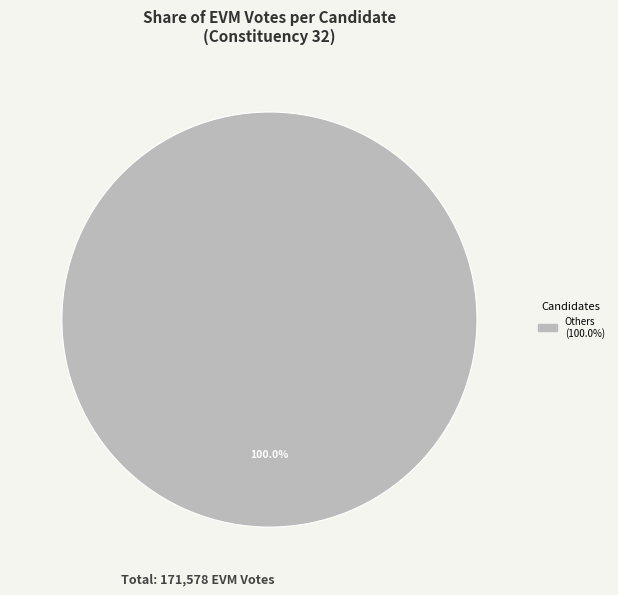

Does any single category account for the majority?

Yes